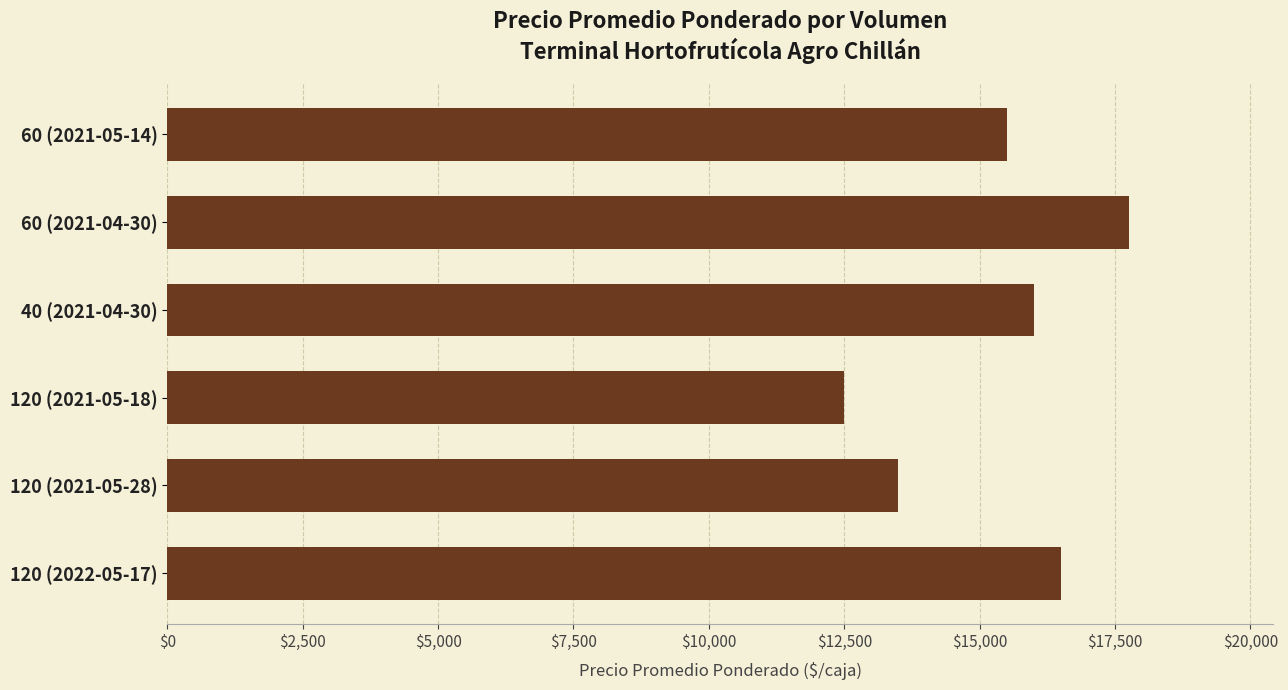

Read the value at 120 (2021-05-18), to the nearest 50.

12500